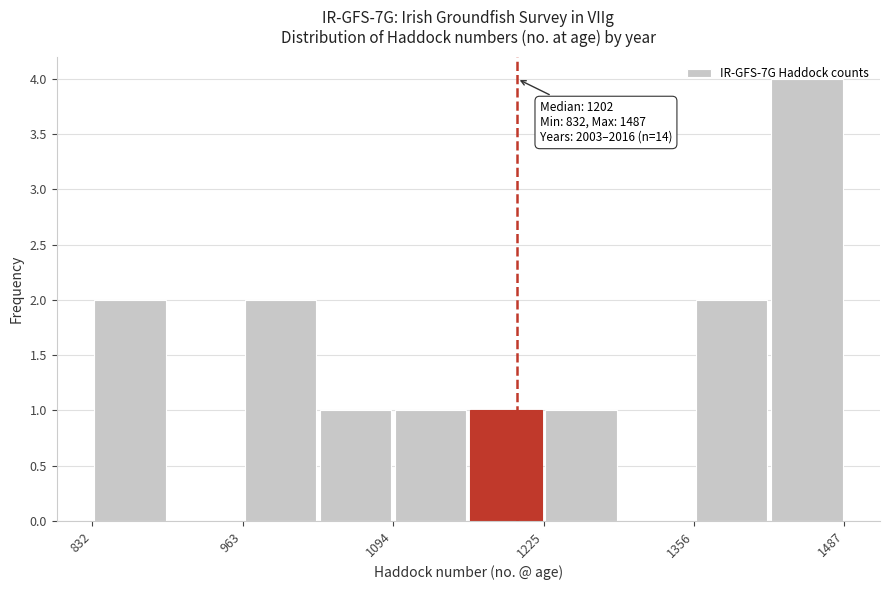

Around what value on the x-axis is the tallest bar? Give the approximate position of its centre, as read against the axis.

1460